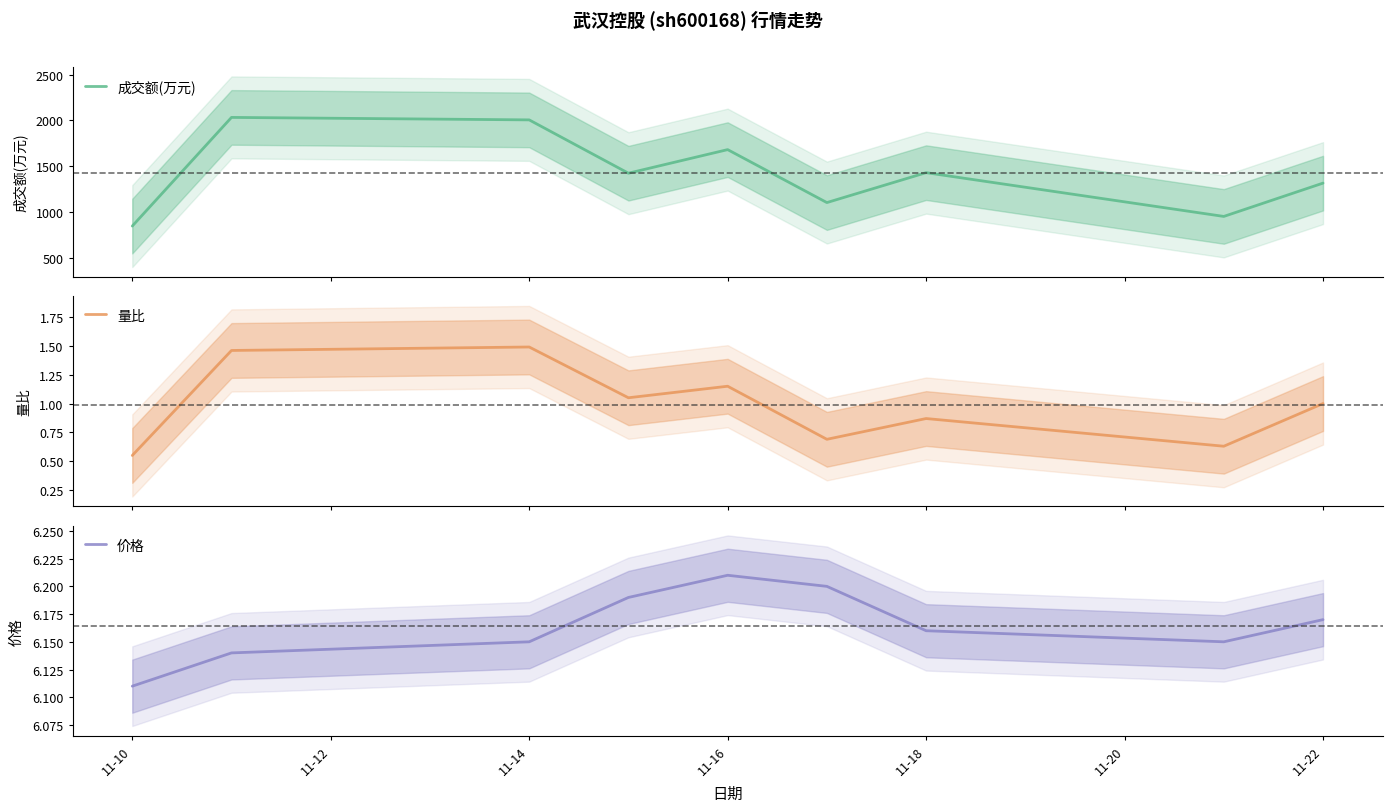

Where is 价格 nearest to the value 6?

11-10